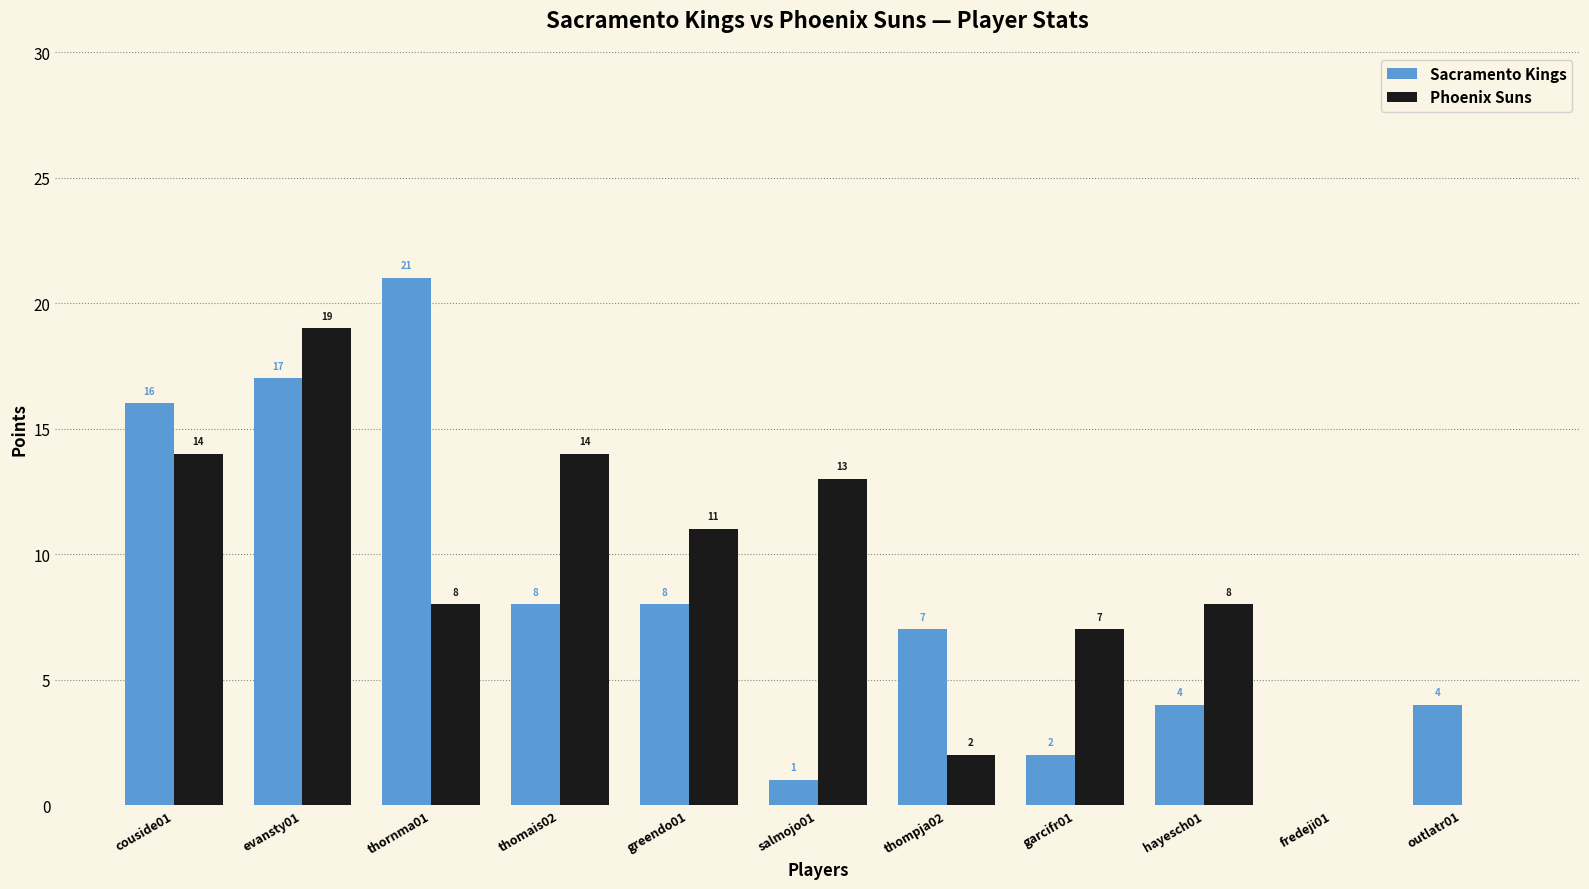

Which series has the largest range (max minus min)?

Sacramento Kings